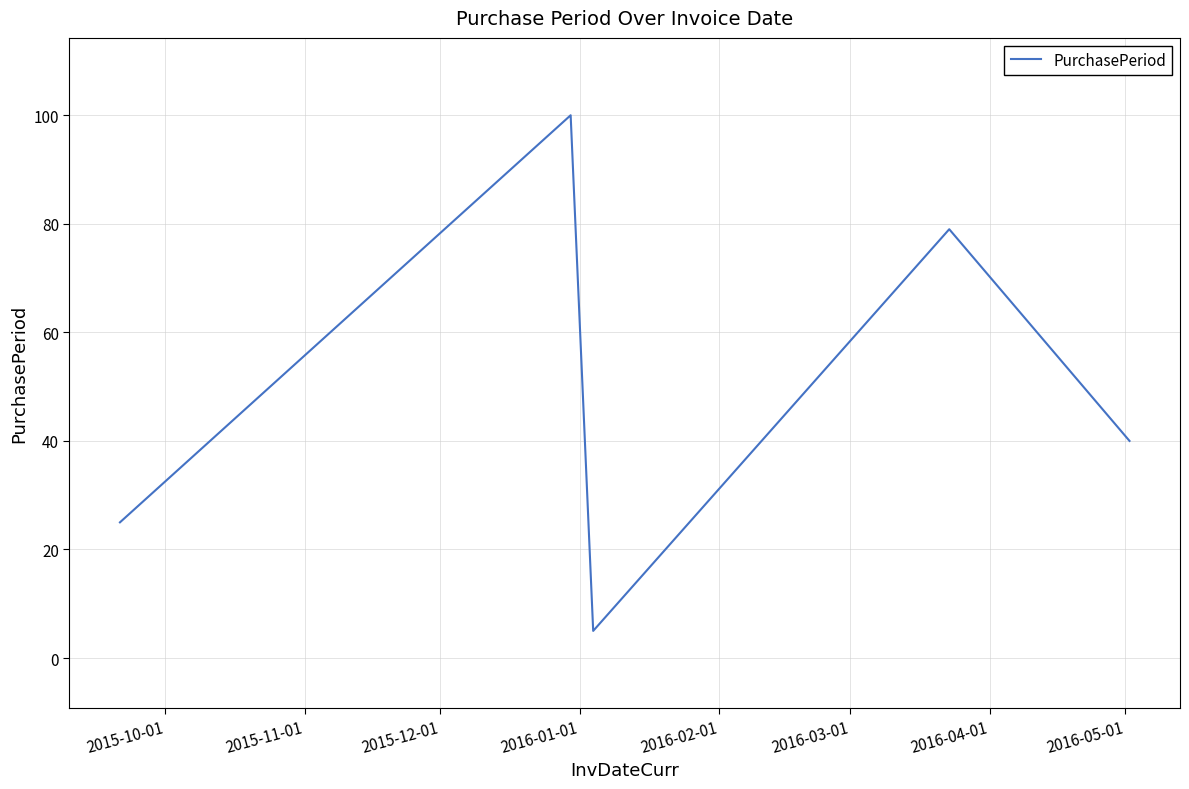

Is this an area chart (filled region under the line)?

No